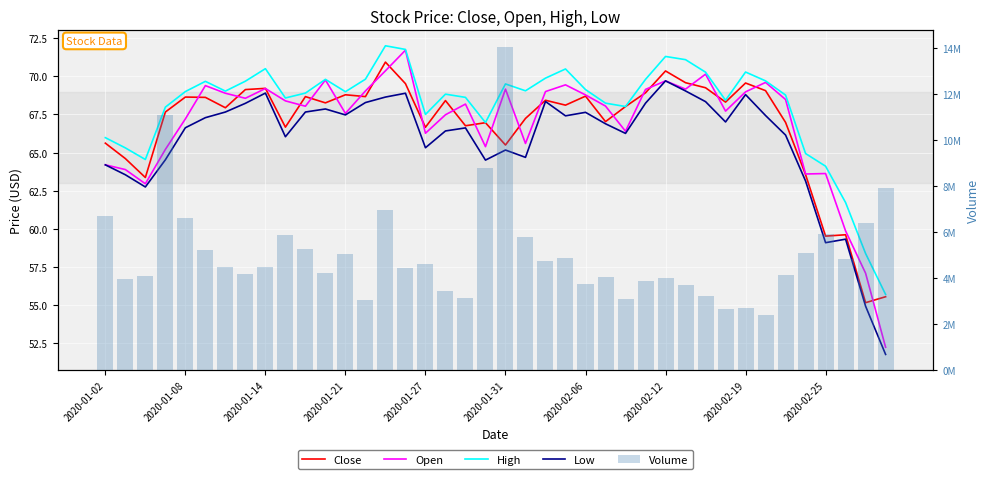

Between 14 and 26, which series saw the biggest shift?

Volume